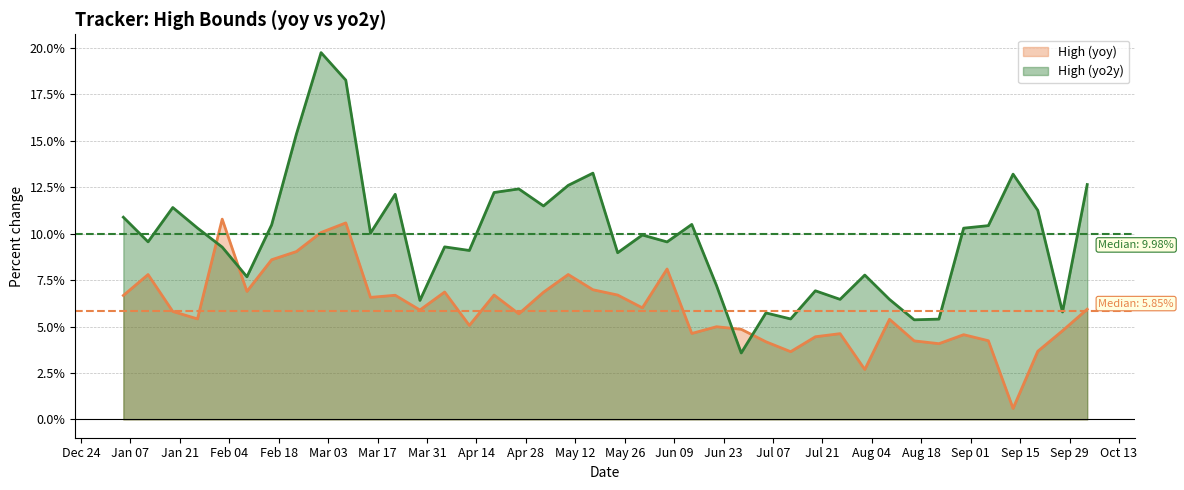

List the series in order of their overall mean, highest first.

High (yo2y), High (yoy)